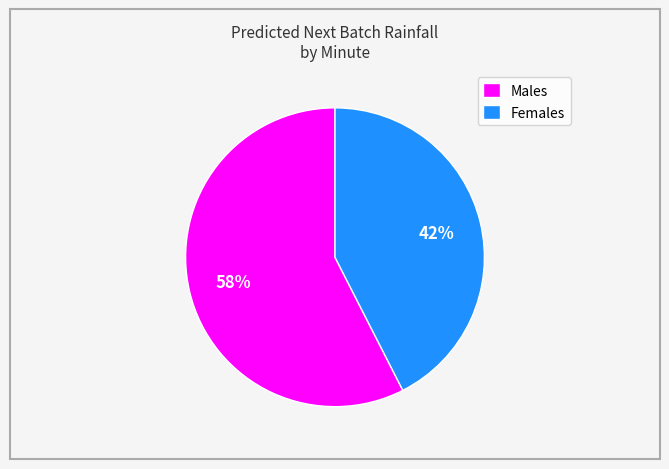

Rank the categories by value from highest to lowest.

Males, Females